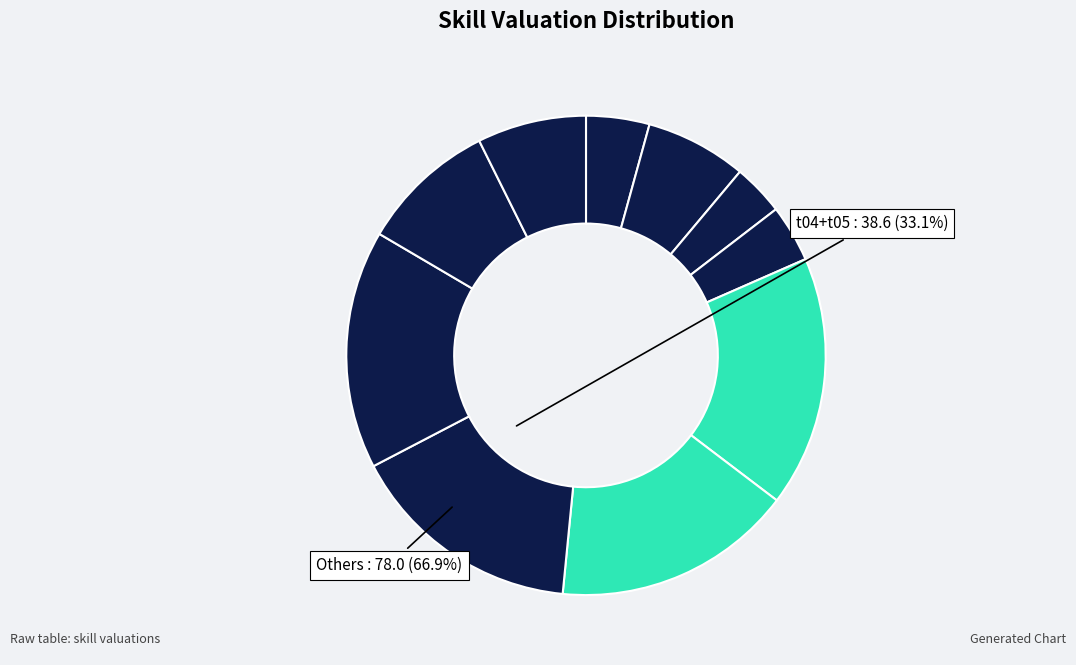

Which slice is the largest?

t04